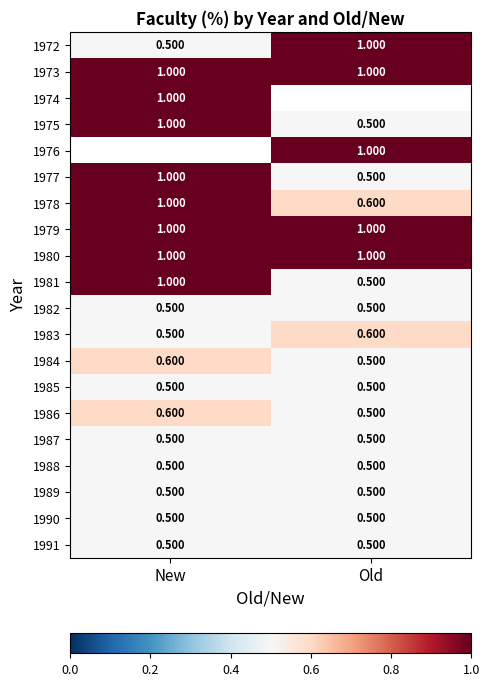

Where is 1984 nearest to the value 0?

Old